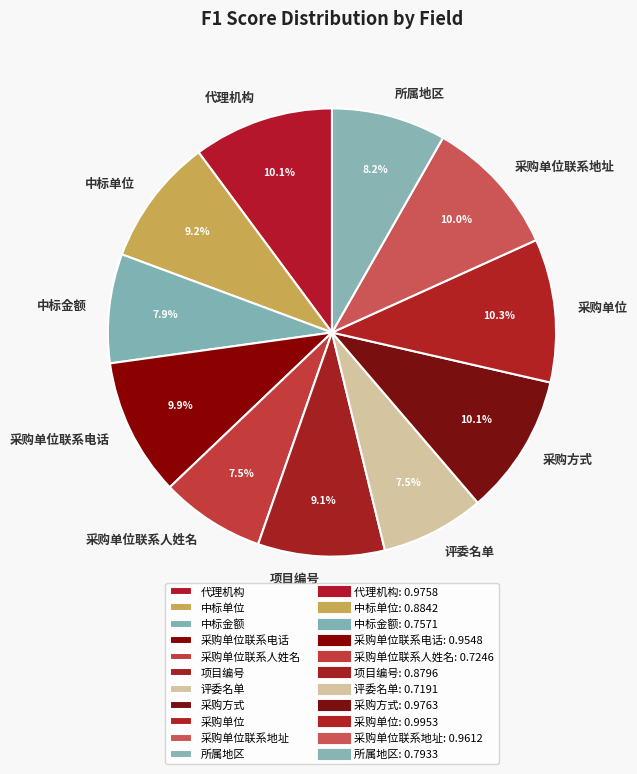

To the nearest percent, what portion does 项目编号 represent?

9%